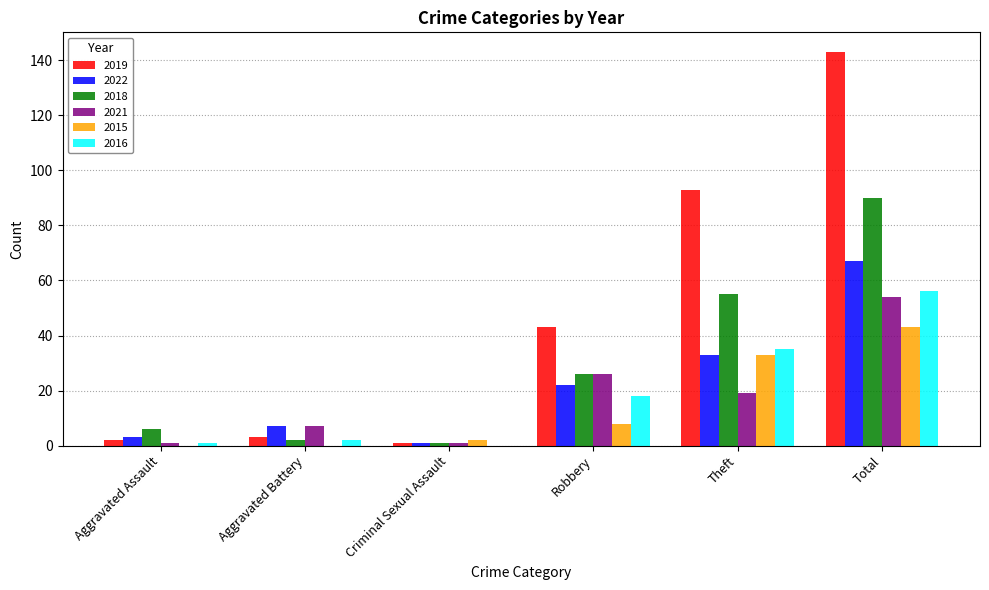

Is it true that 2022 equals 8 at Robbery?

False